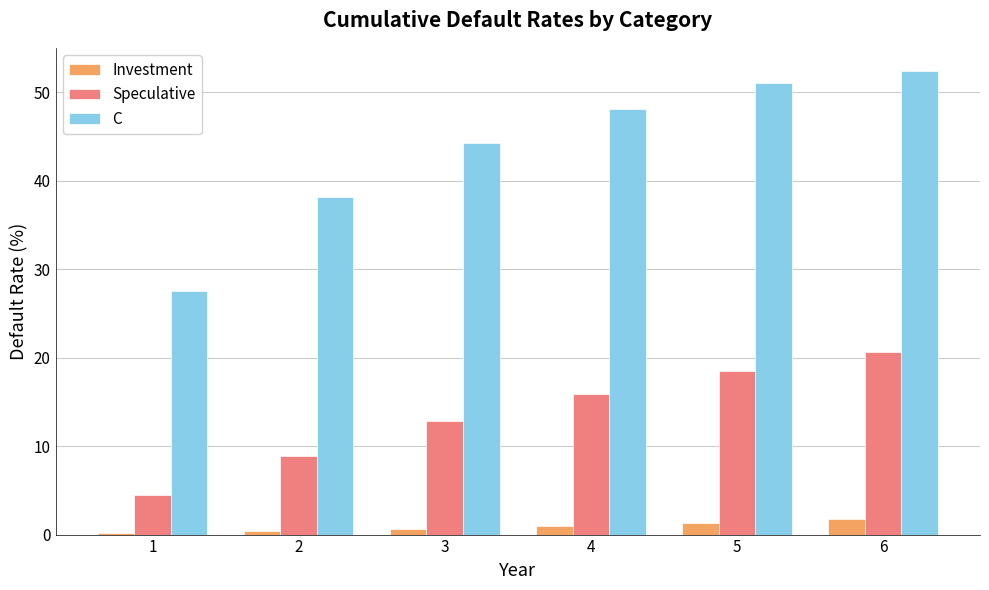

Which series has the largest total across all categories?

C